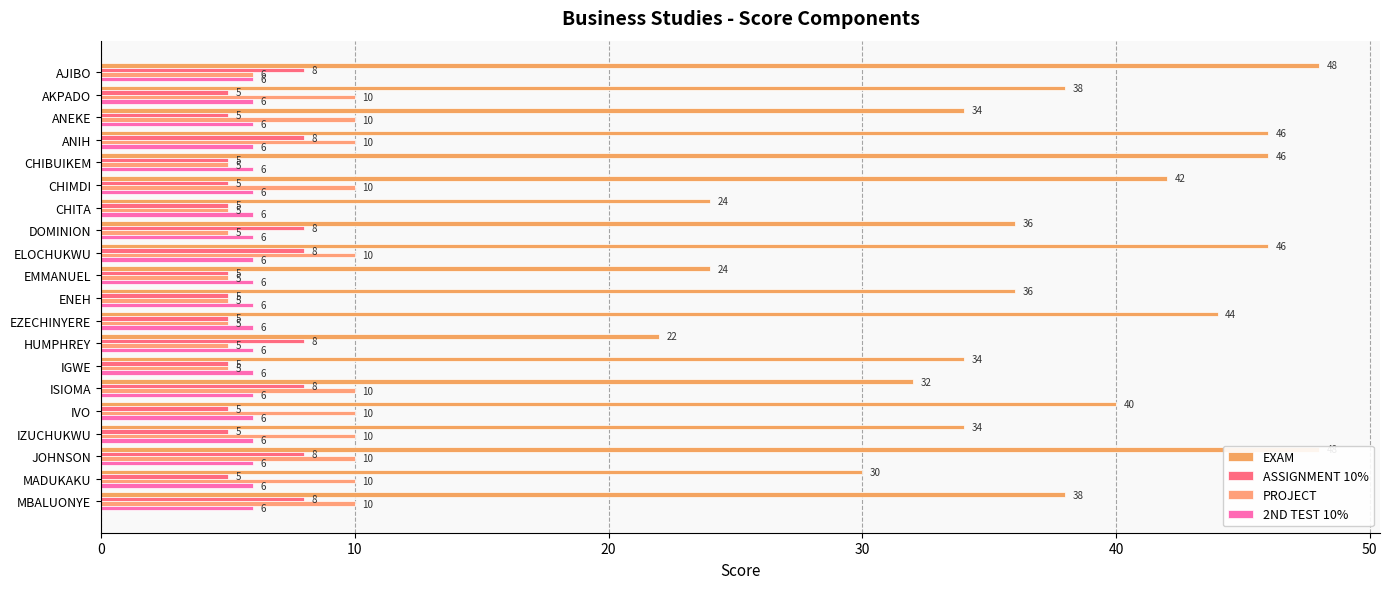

Rank the series by their maximum value, from highest to lowest.

EXAM, PROJECT, ASSIGNMENT 10%, 2ND TEST 10%